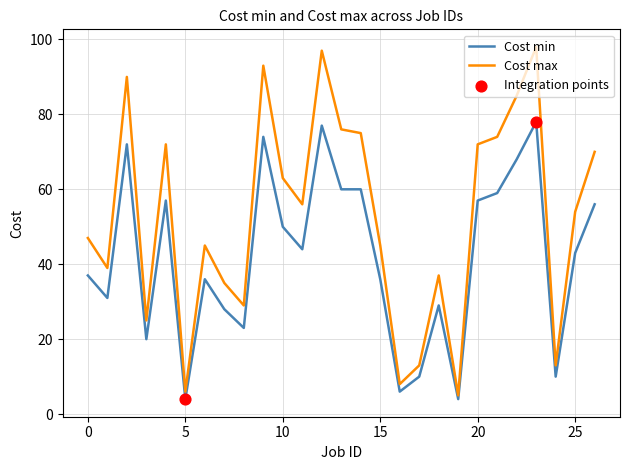

Which series has the largest total across all categories?

Cost max